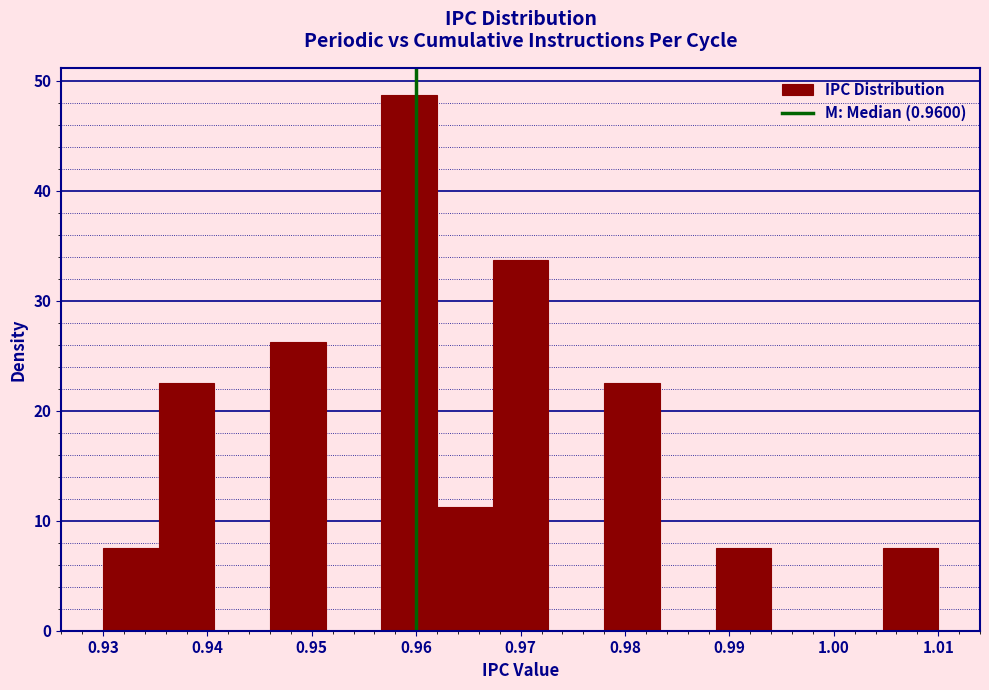

Reading left to right, list every bar in this chart as the range it spans on the x-axis followed by its height. Neither the bar edges nor the heights are printed on the chart, so give them approximately, as read against the axes.

0.930 to 0.935: 8
0.935 to 0.941: 23
0.941 to 0.946: 0
0.946 to 0.951: 26
0.951 to 0.957: 0
0.957 to 0.962: 49
0.962 to 0.967: 11
0.967 to 0.973: 34
0.973 to 0.978: 0
0.978 to 0.983: 23
0.983 to 0.989: 0
0.989 to 0.994: 8
0.994 to 0.999: 0
0.999 to 1.005: 0
1.005 to 1.010: 8